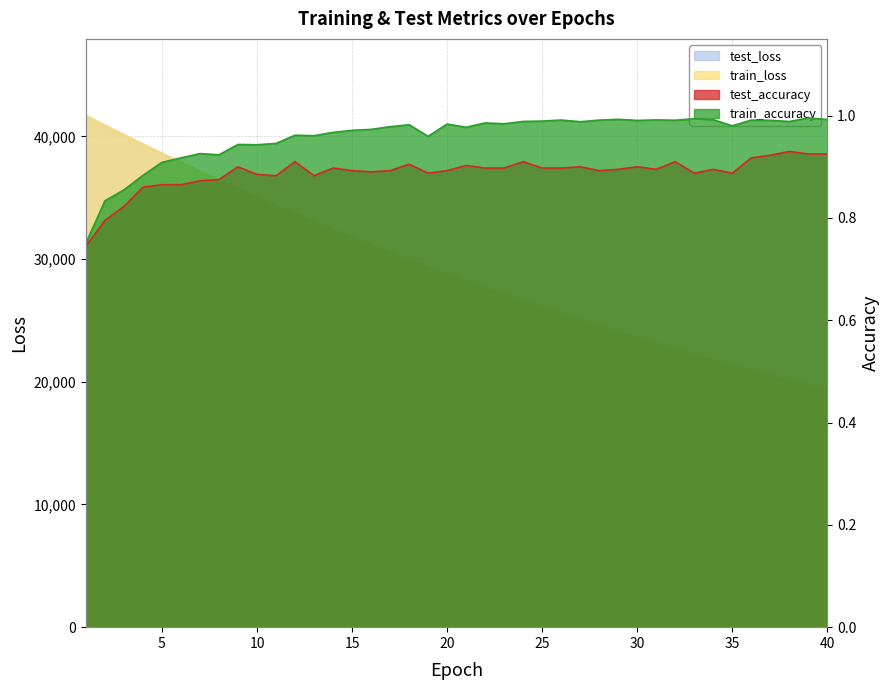

What is the value of the train_accuracy point at the 35th from the left?

1.0